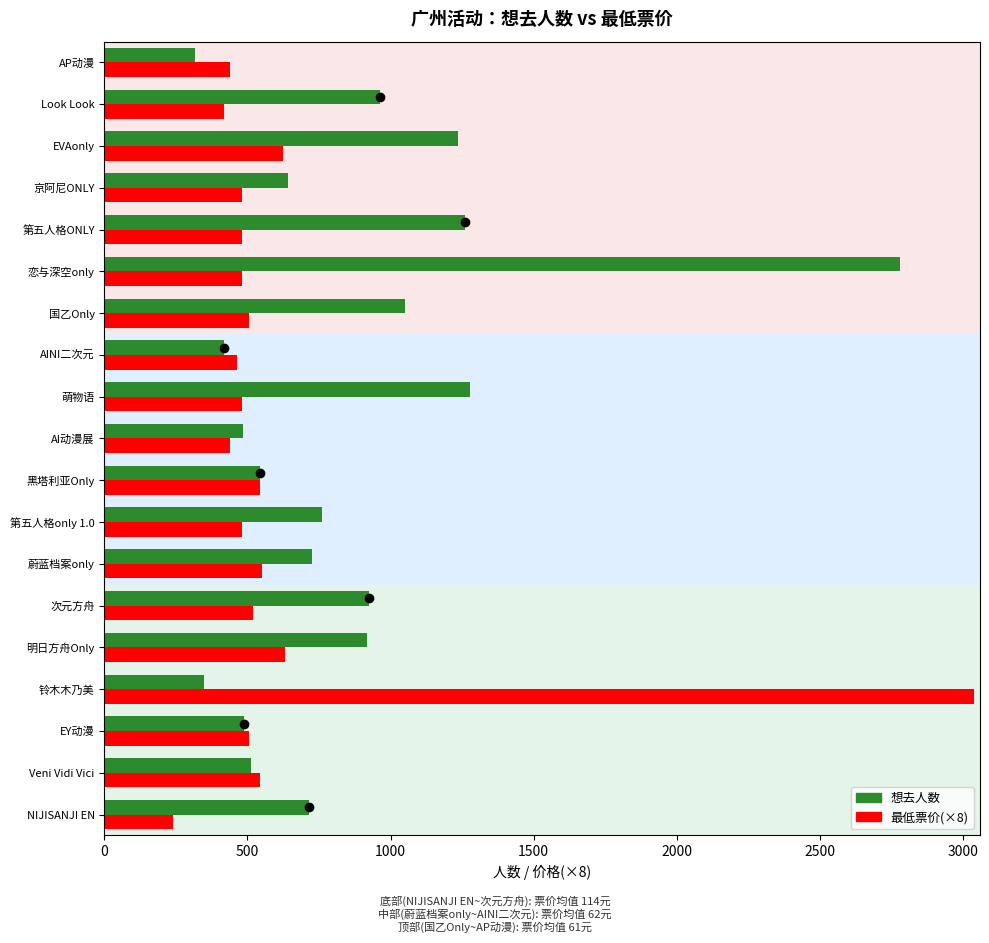

List the series in order of their peak value, highest first.

最低票价(×8), 想去人数